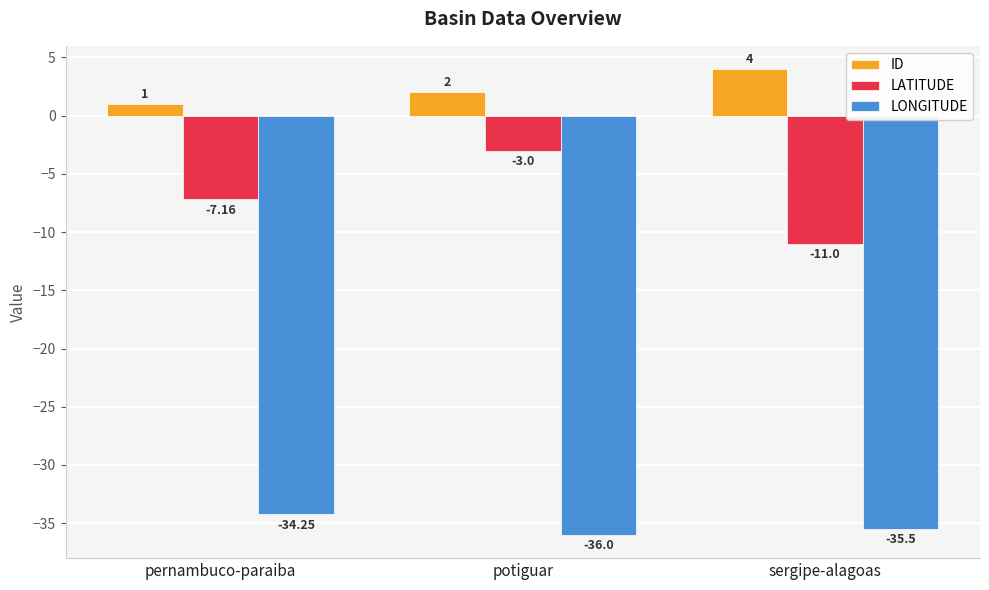

Count the number of categories in the chart.

3